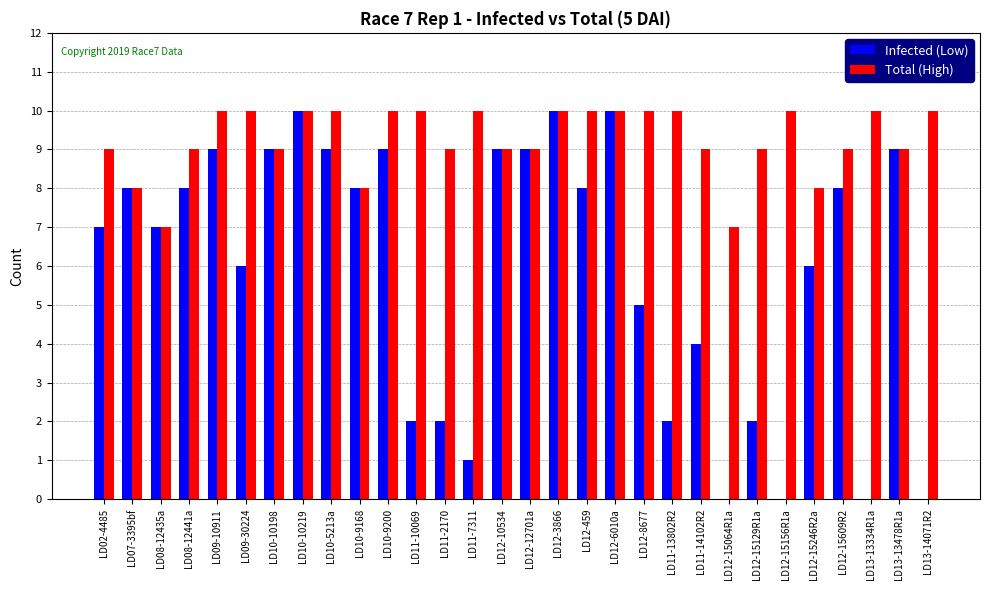

Count the number of data series in this chart.

2